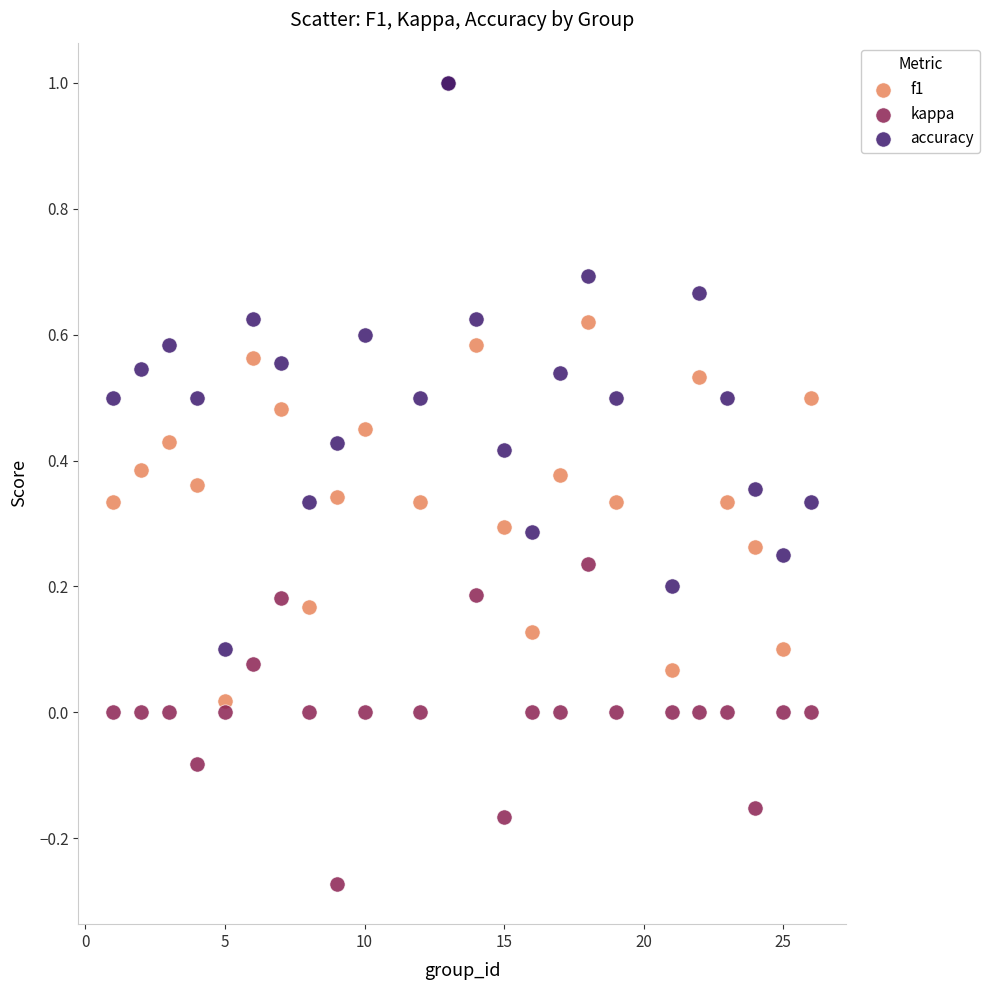

Which series has the widest spread of Y values?

kappa